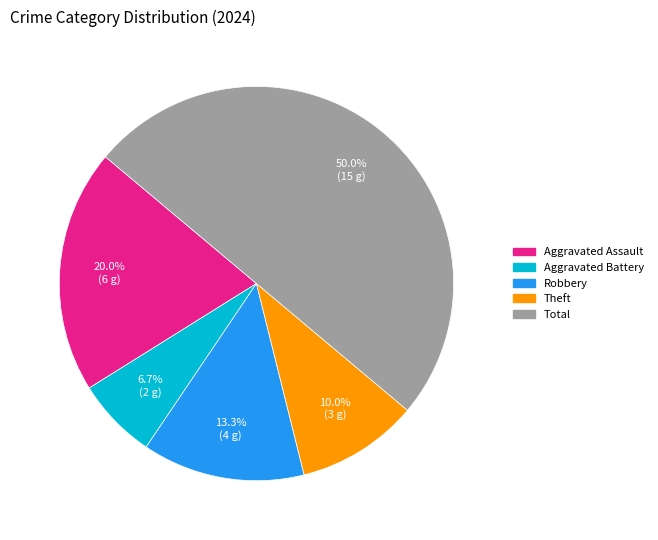

Does Theft represent more than half of the total?

No